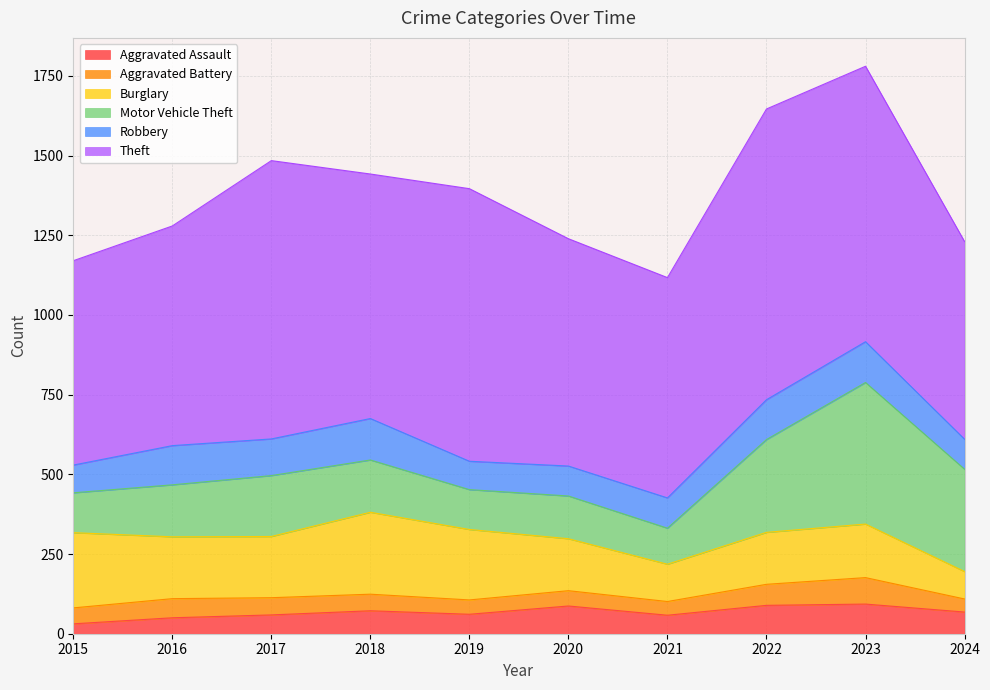

Between 2024 and 2023, which is larger?

2023